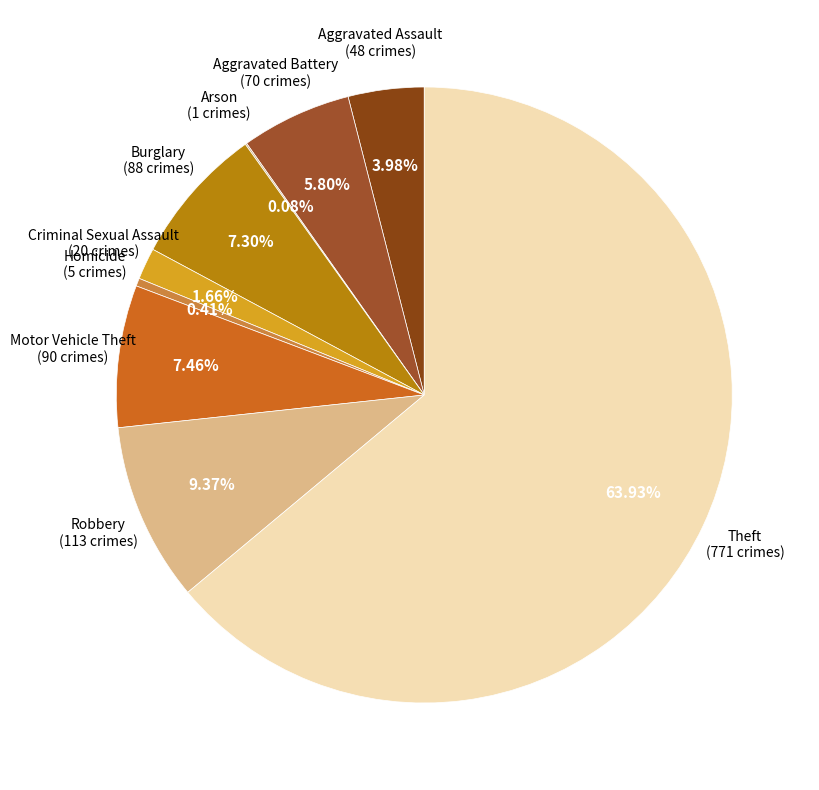

Which slice is the largest?

Theft